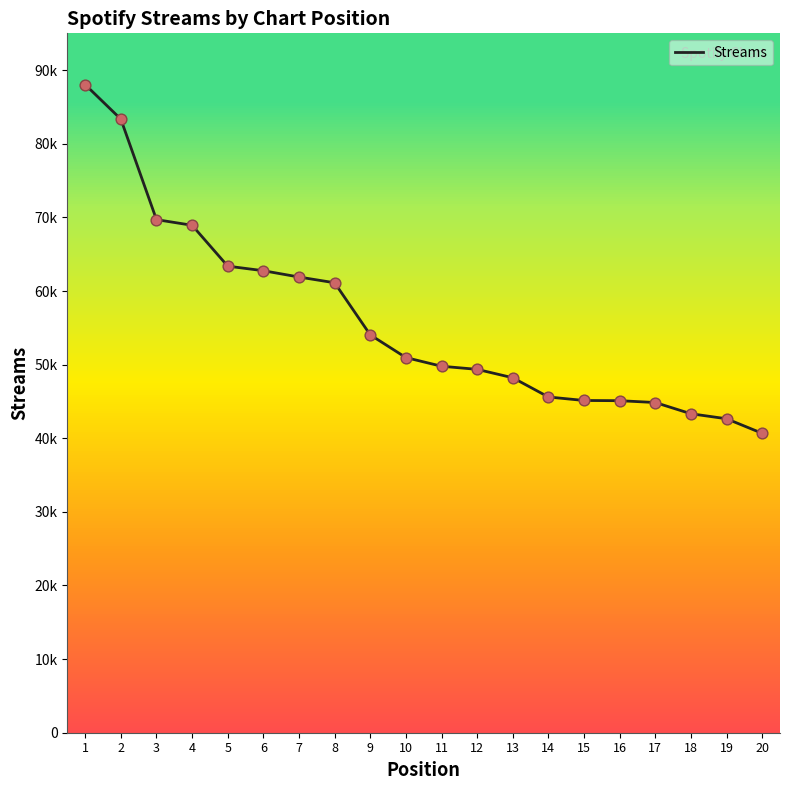

What is the change in value from 3 to 17?

-24844